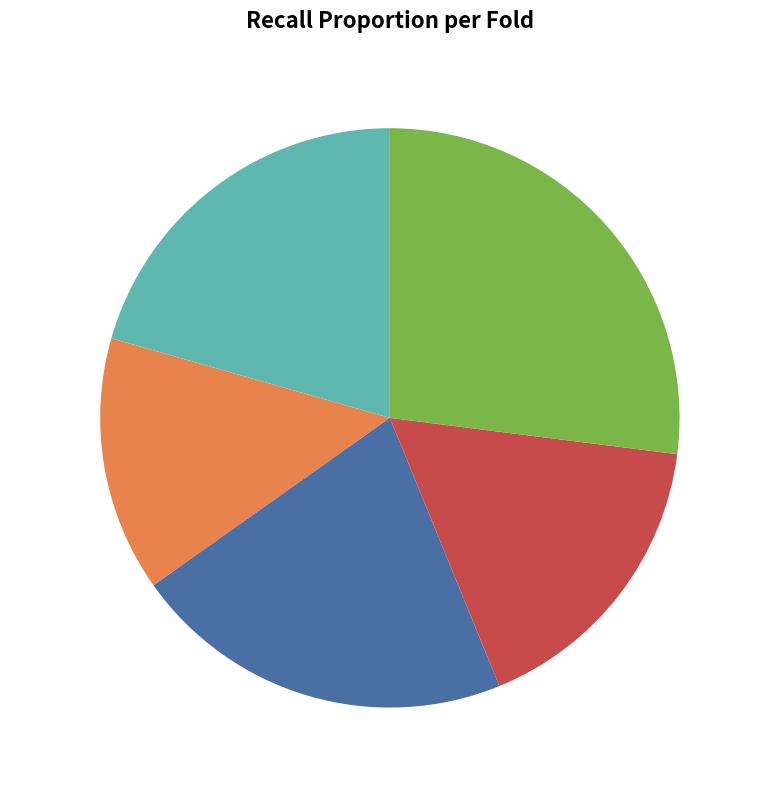

Which category has the biggest portion of the pie?

Fold 5